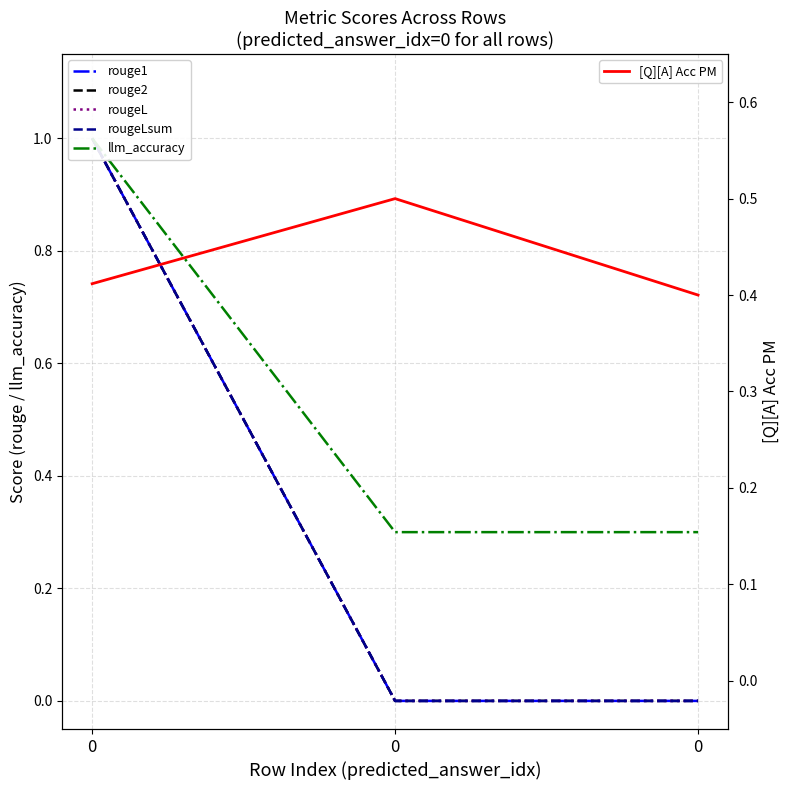

Rank the series at 0 from highest to lowest value.

rouge1, rouge2, rougeL, rougeLsum, llm_accuracy, [Q][A] Acc PM